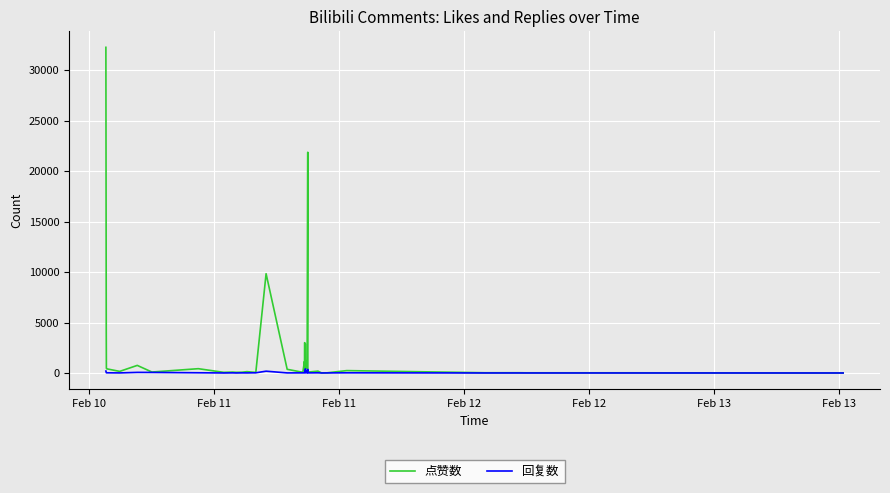

Which series has the widest spread of values?

点赞数